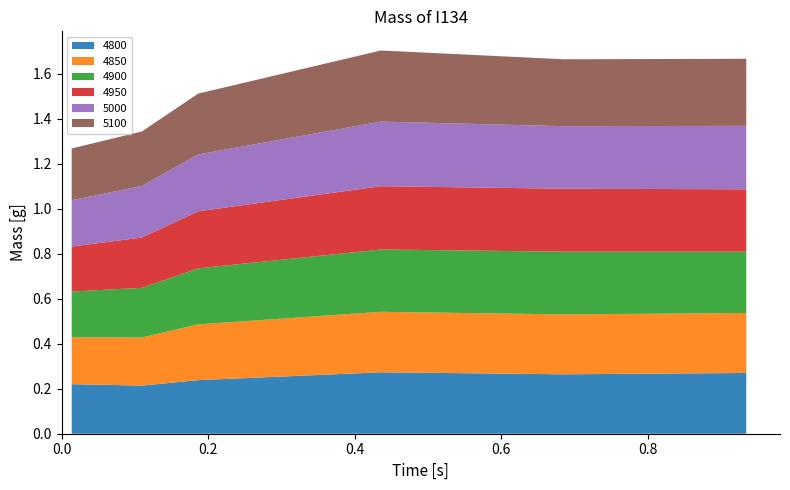

Reading right to left, transcribe all the data shown in this chart.

4800: 0.9342465753424658=0.3	0.684931506849315=0.3	0.4356164383561644=0.3	0.1863013698630137=0.2	0.1095890410958904=0.2	0.0136986301369863=0.2
4850: 0.9342465753424658=0.3	0.684931506849315=0.3	0.4356164383561644=0.3	0.1863013698630137=0.2	0.1095890410958904=0.2	0.0136986301369863=0.2
4900: 0.9342465753424658=0.3	0.684931506849315=0.3	0.4356164383561644=0.3	0.1863013698630137=0.2	0.1095890410958904=0.2	0.0136986301369863=0.2
4950: 0.9342465753424658=0.3	0.684931506849315=0.3	0.4356164383561644=0.3	0.1863013698630137=0.3	0.1095890410958904=0.2	0.0136986301369863=0.2
5000: 0.9342465753424658=0.3	0.684931506849315=0.3	0.4356164383561644=0.3	0.1863013698630137=0.3	0.1095890410958904=0.2	0.0136986301369863=0.2
5100: 0.9342465753424658=0.3	0.684931506849315=0.3	0.4356164383561644=0.3	0.1863013698630137=0.3	0.1095890410958904=0.2	0.0136986301369863=0.2